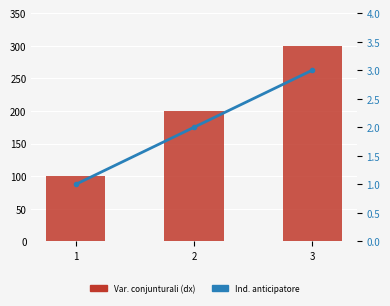

Which series has the largest range (max minus min)?

Value